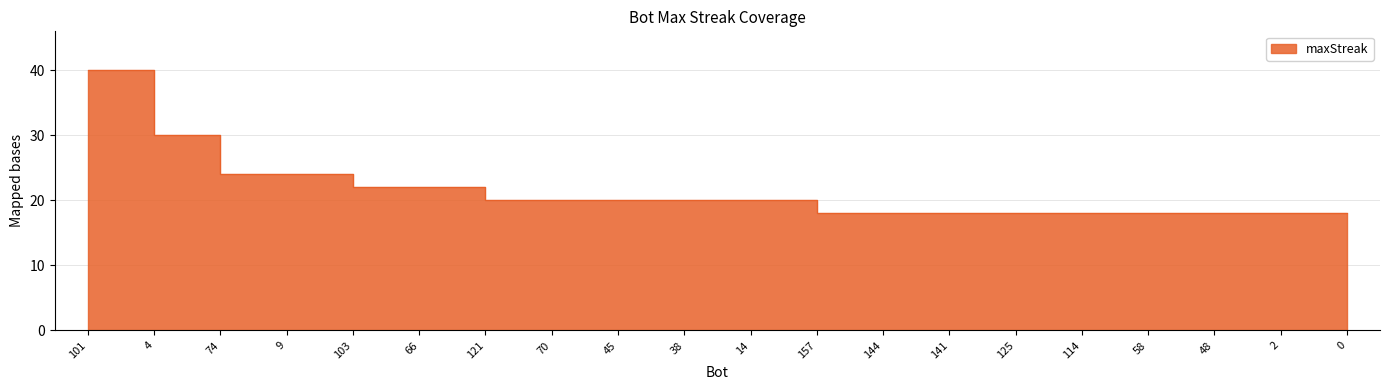

Reading left to right, extract all data points from this chart.

101=40	4=30	74=24	9=24	103=22	66=22	121=20	70=20	45=20	38=20	14=20	157=18	144=18	141=18	125=18	114=18	58=18	48=18	2=18	0=18